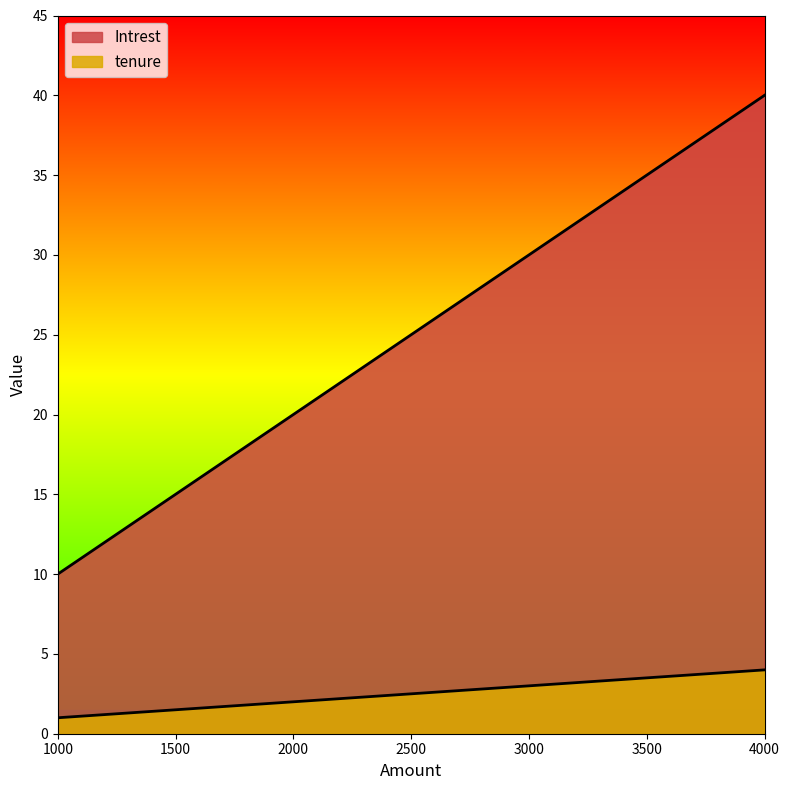

At which label is tenure closest to 2?

2000